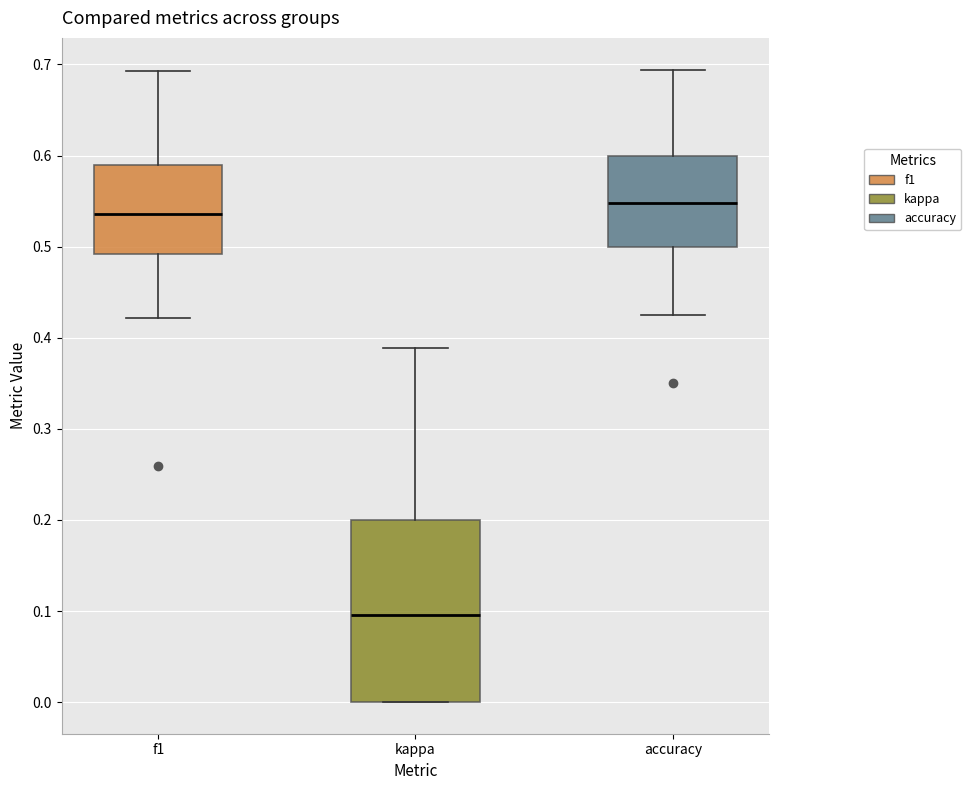

Reading left to right, read every box against the y-axis: the position of its median line, the range the box covers, and the ends of its whiskers. The values are not printed on the chart, so give them approximately, as read against the axis.

f1: median 0.54, box 0.49 to 0.59, whiskers 0.42 to 0.69
kappa: median 0.10, box 0.00 to 0.20, whiskers 0.00 to 0.39
accuracy: median 0.55, box 0.50 to 0.60, whiskers 0.43 to 0.69